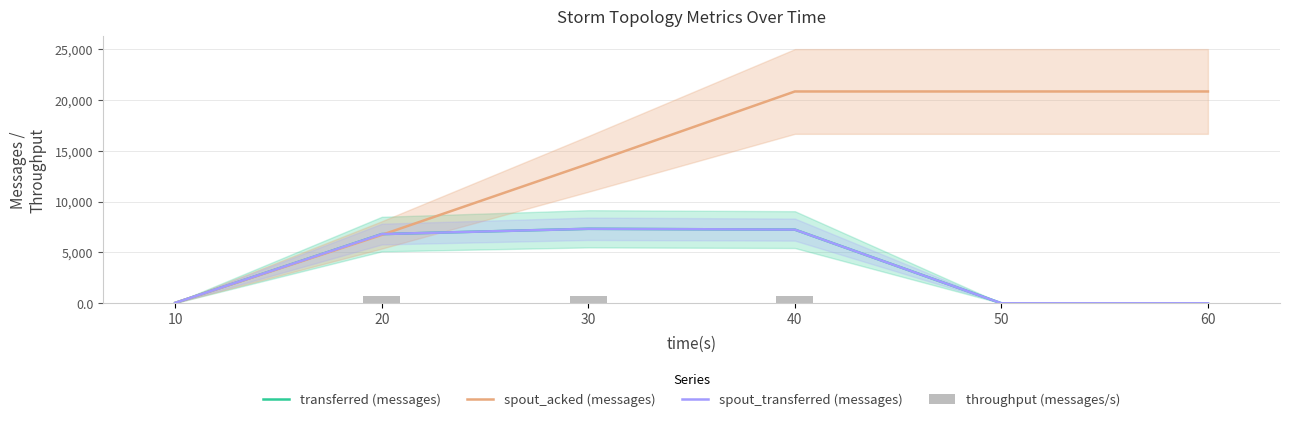

Count the spout_acked (messages) values in the range 6720 to 20820.

5